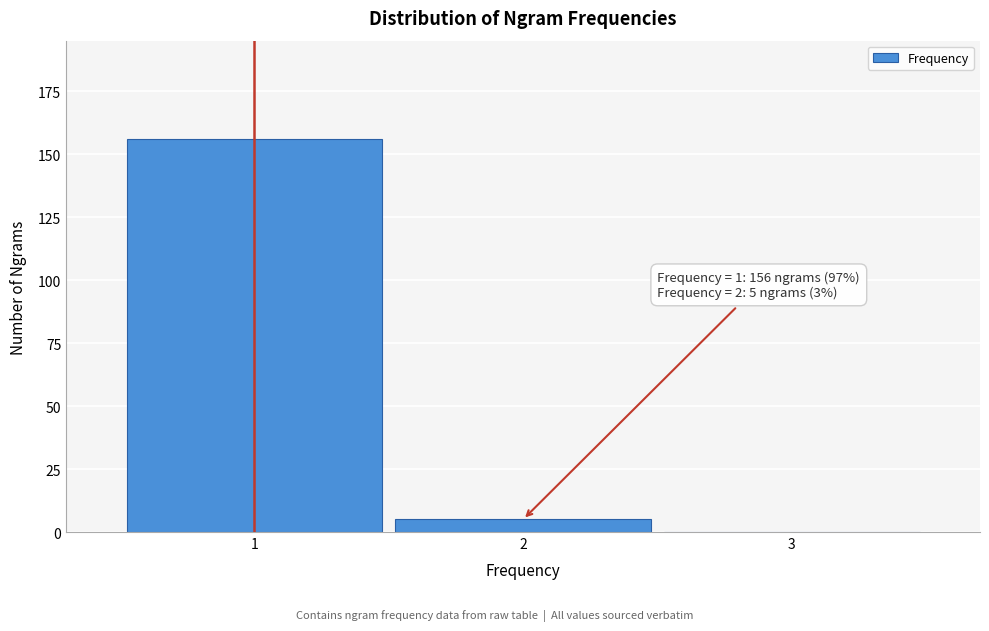

Reading right to left, what are all the values shown in this chart?

3=0	2=5	1=156